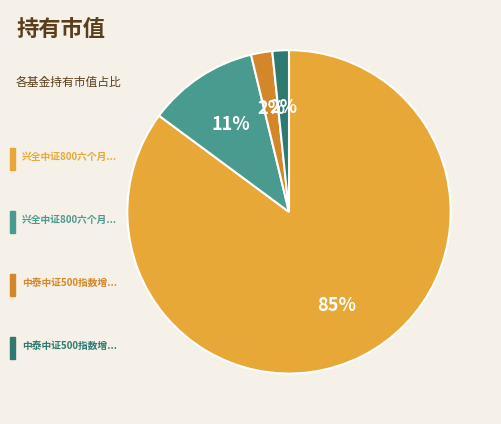

To the nearest percent, what is the difference between the largest and smallest slice percentages?

83%